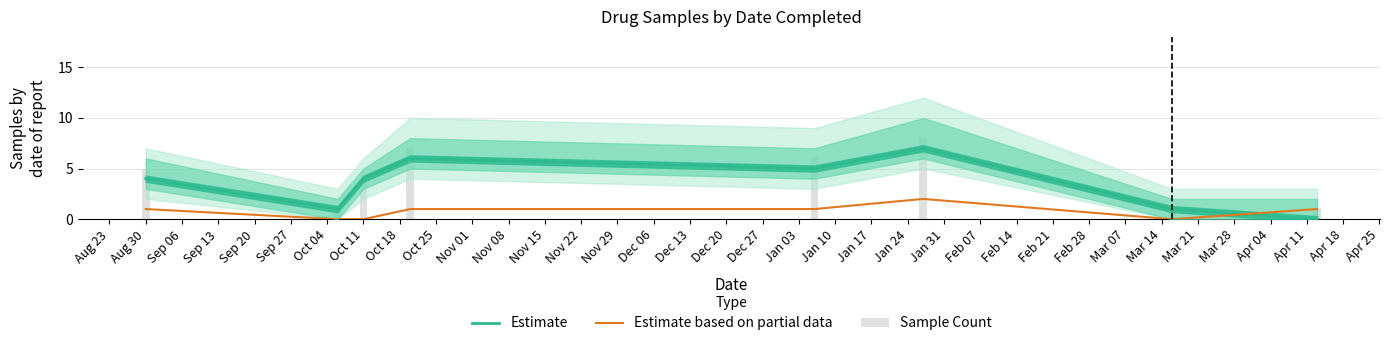

List the series in order of their peak value, highest first.

Sample Count, Estimate, Estimate based on partial data